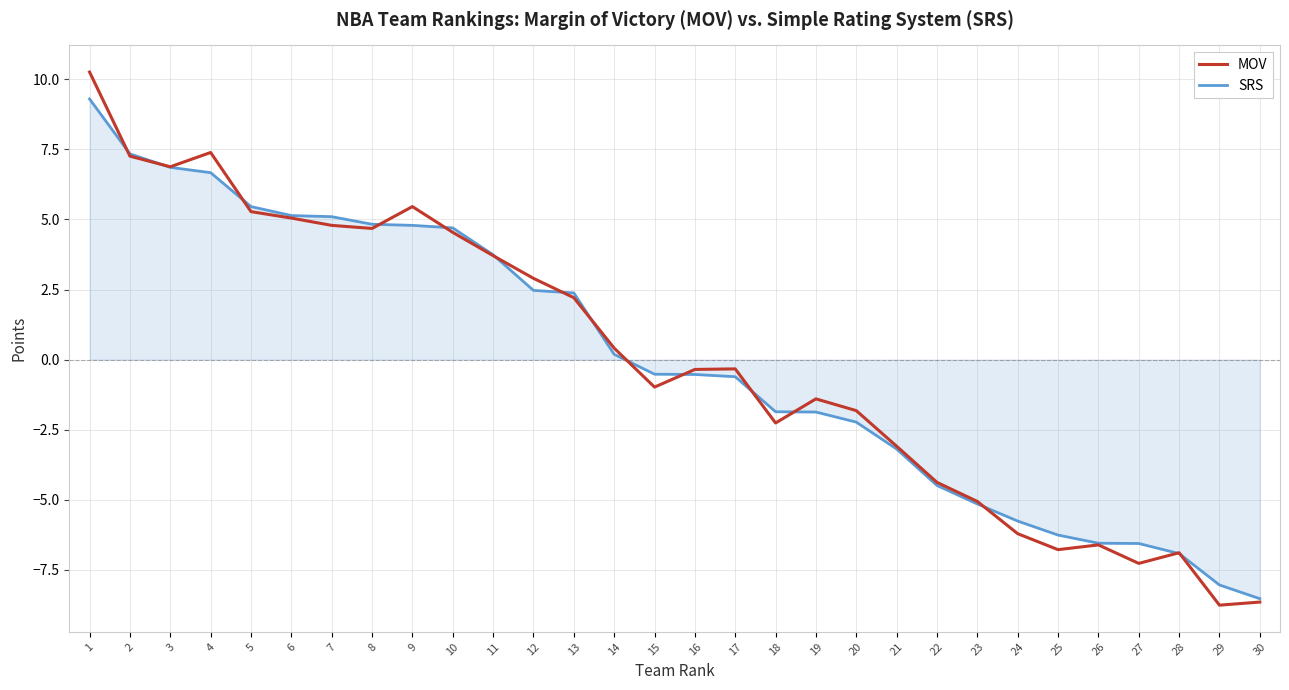

What is the total value across all series at 4?

14.1